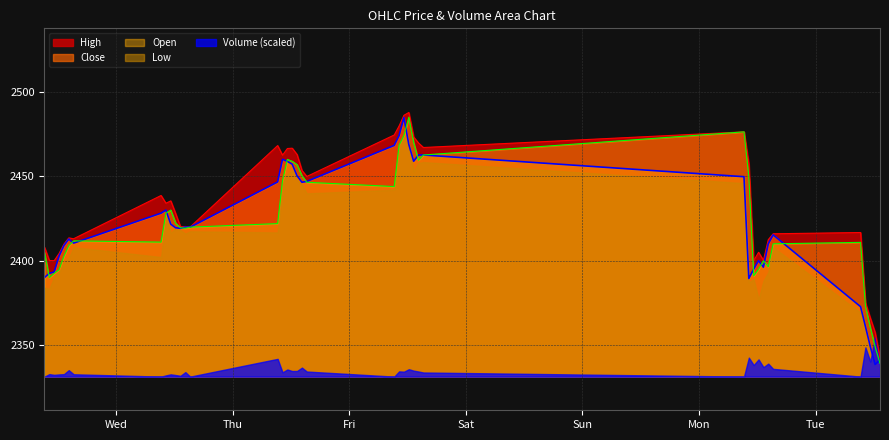

Reading left to right, extract all data points from this chart.

High: 2407.9	2400.1	2400.0	2404.2	2409.8	2413.5	2413.0	2438.7	2434.1	2435.5	2428.0	2420.1	2420.3	2420.0	2468.4	2462.6	2466.6	2466.8	2463.0	2453.6	2450.0	2474.6	2480.0	2486.4	2488.0	2473.4	2469.9	2467.2	2476.5	2457.4	2400.0	2404.9	2400.1	2412.4	2415.9	2416.7	2374.9	2365.9	2357.3	2342.4
Close: 2389.9	2392.4	2393.2	2402.6	2408.9	2412.8	2410.4	2428.2	2430.1	2421.6	2419.5	2419.2	2419.9	2419.9	2446.8	2460.2	2458.9	2457.3	2450.4	2446.6	2447.1	2468.4	2474.3	2485.0	2469.0	2459.1	2462.8	2462.8	2449.9	2389.4	2395.0	2400.0	2396.1	2409.9	2415.3	2372.6	2360.9	2349.0	2338.3	2340.9
Open: 2405.1	2389.9	2392.4	2394.6	2402.6	2408.9	2411.8	2411.0	2428.2	2430.1	2422.3	2419.5	2419.2	2419.9	2422.0	2447.5	2460.1	2459.0	2457.1	2450.4	2446.6	2444.0	2468.6	2474.4	2485.2	2470.1	2459.6	2462.8	2476.5	2449.9	2390.9	2394.9	2399.9	2396.4	2410.0	2410.9	2373.3	2360.2	2348.9	2338.9